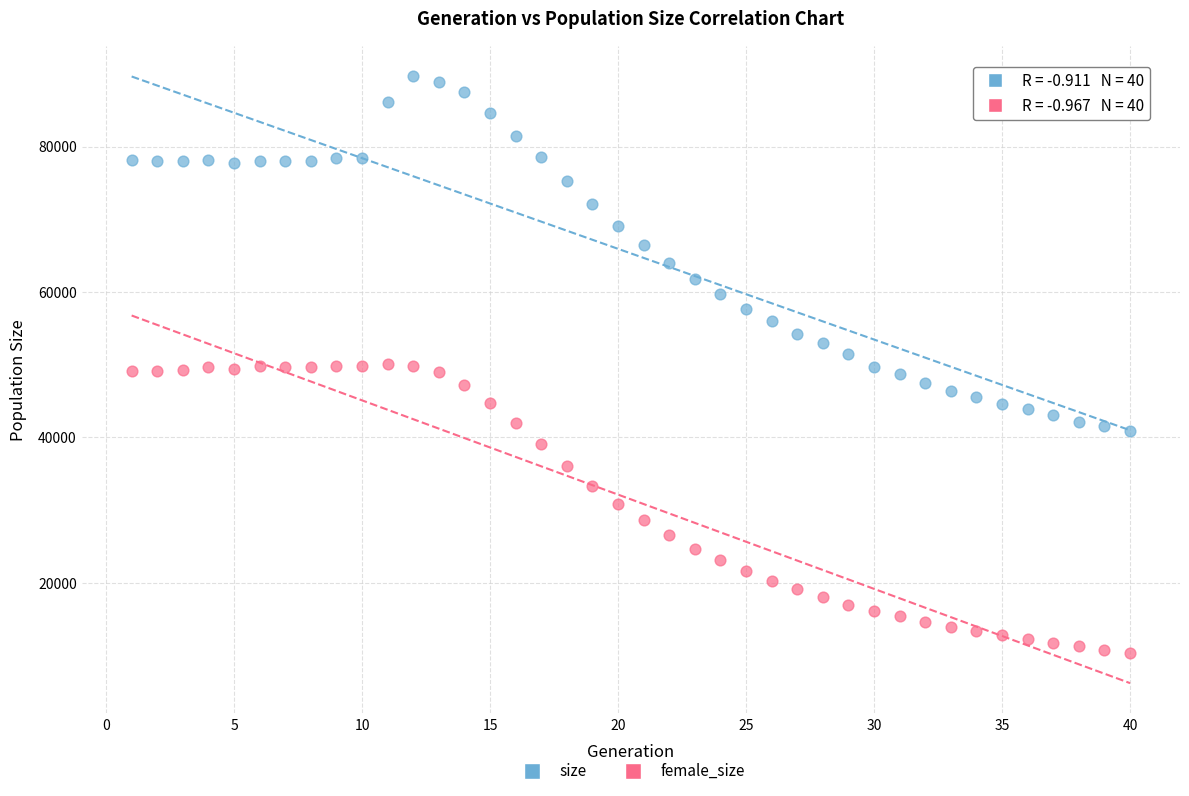

Which series contains the lowest Y value?

female_size